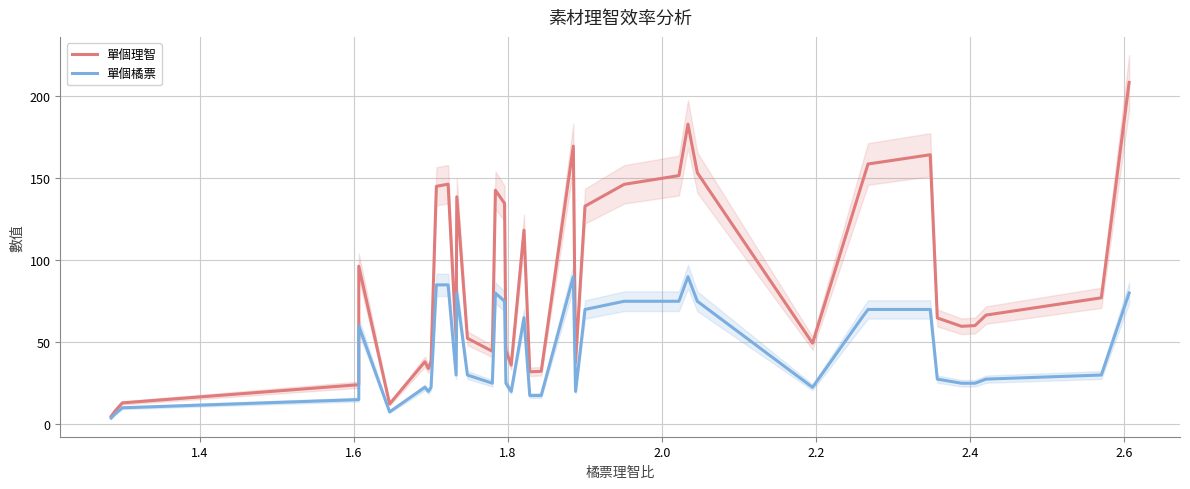

What is the lowest value of the 單個理智 series?

4.8